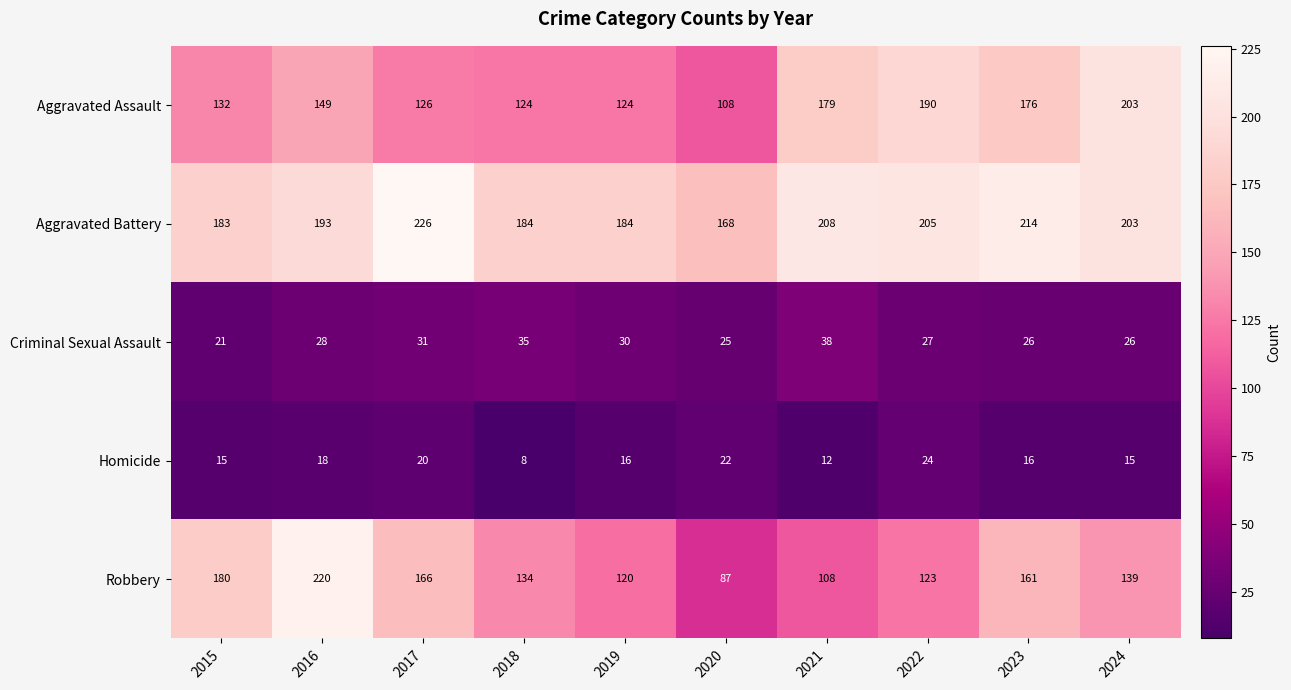

What is the difference between the Criminal Sexual Assault values at 2017 and 2015?

10